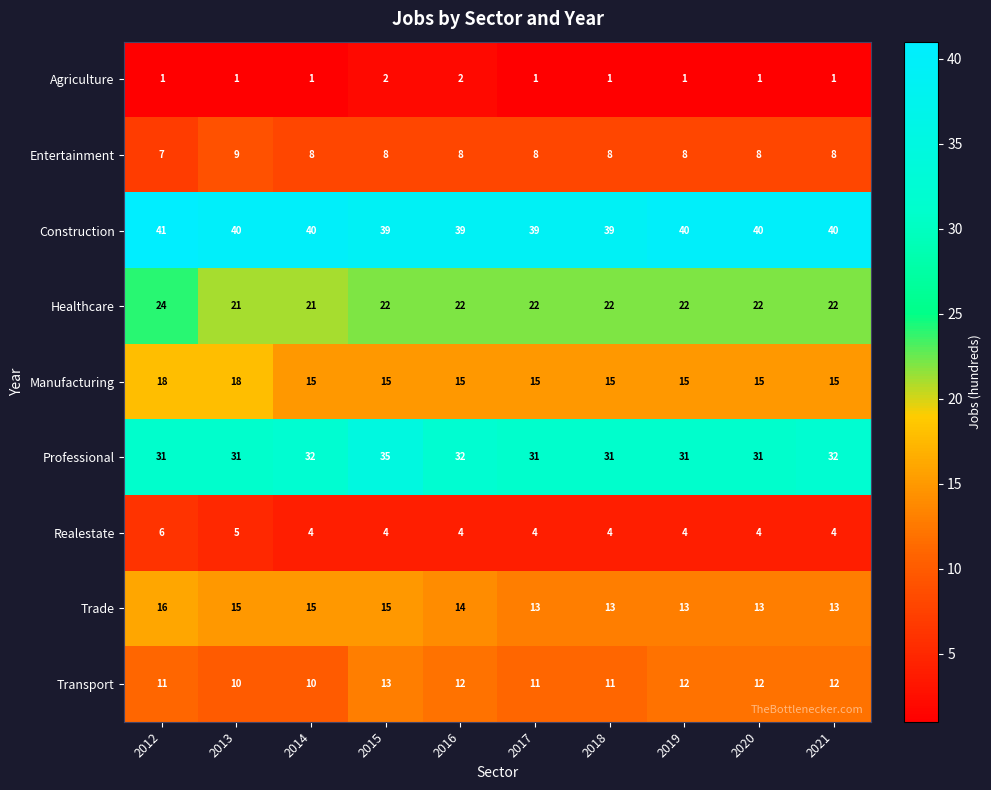

Which series has the largest total across all categories?

Construction